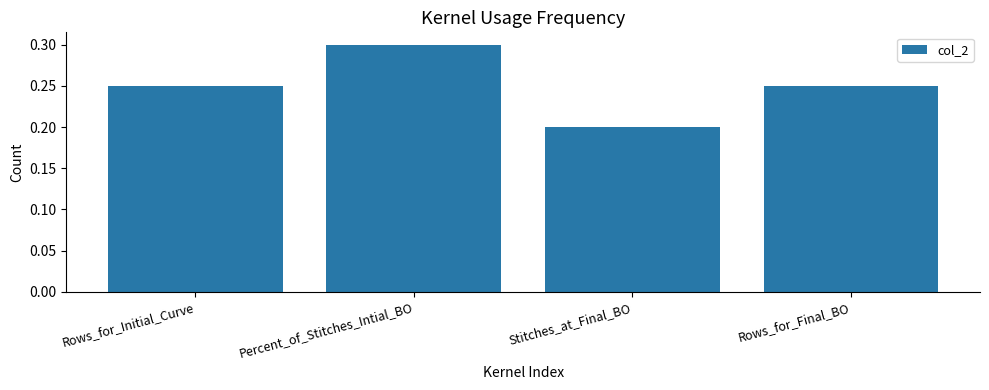

Does the chart contain stacked bars?

No